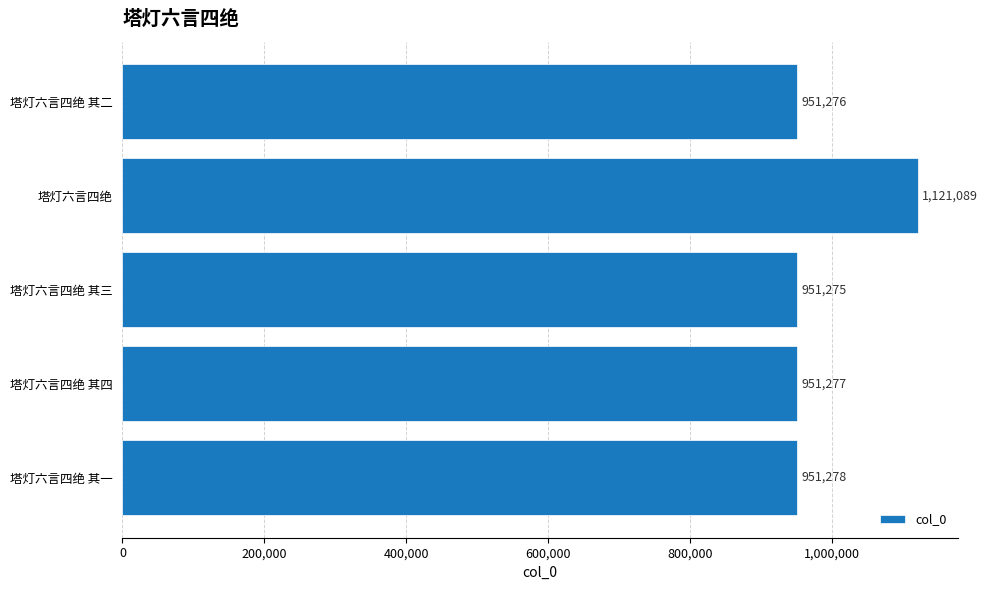

Approximately how many times larger is the value at 塔灯六言四绝 其四 compared to 塔灯六言四绝 其一?

1.0